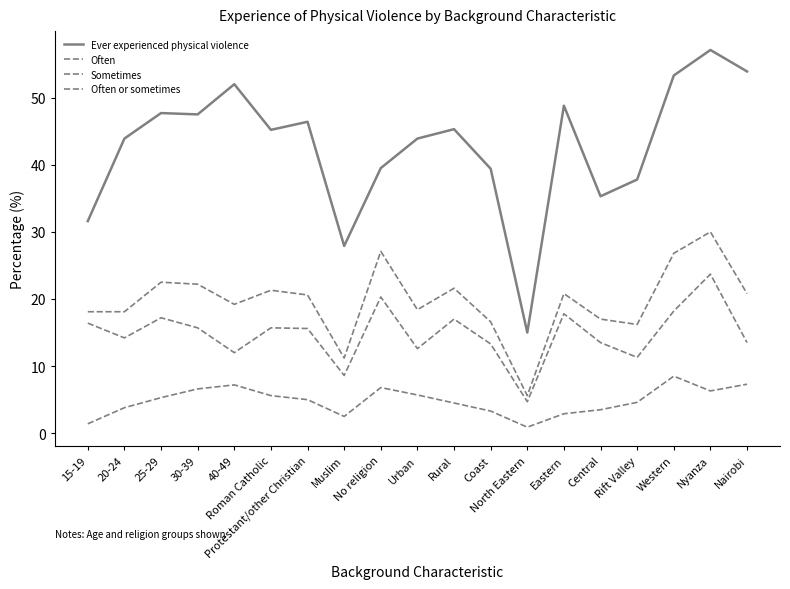

Is this an area chart (filled region under the line)?

No